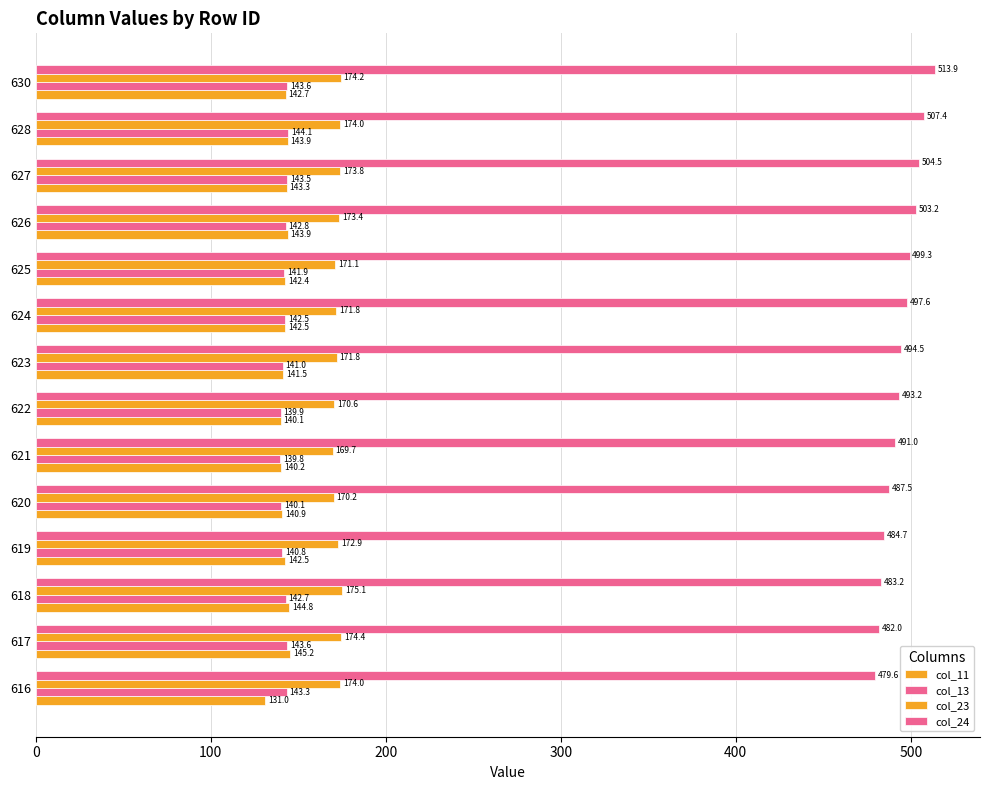

Rank the series by their maximum value, from highest to lowest.

col_24, col_23, col_11, col_13